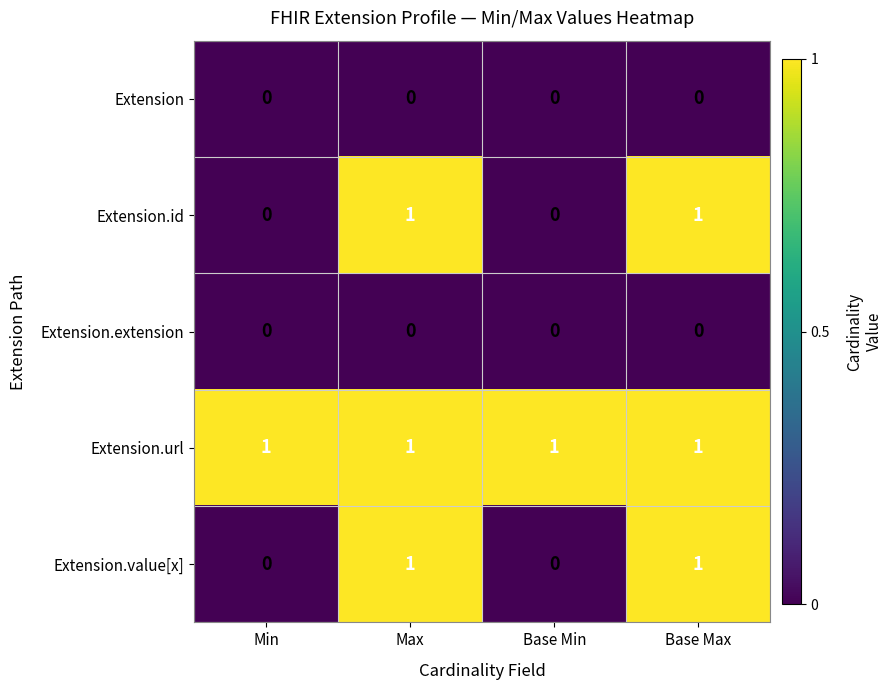

Reading left to right, what are all the values shown in this chart?

Extension: Min=0	Max=0	Base Min=0	Base Max=0
Extension.id: Min=0	Max=1	Base Min=0	Base Max=1
Extension.extension: Min=0	Max=0	Base Min=0	Base Max=0
Extension.url: Min=1	Max=1	Base Min=1	Base Max=1
Extension.value[x]: Min=0	Max=1	Base Min=0	Base Max=1